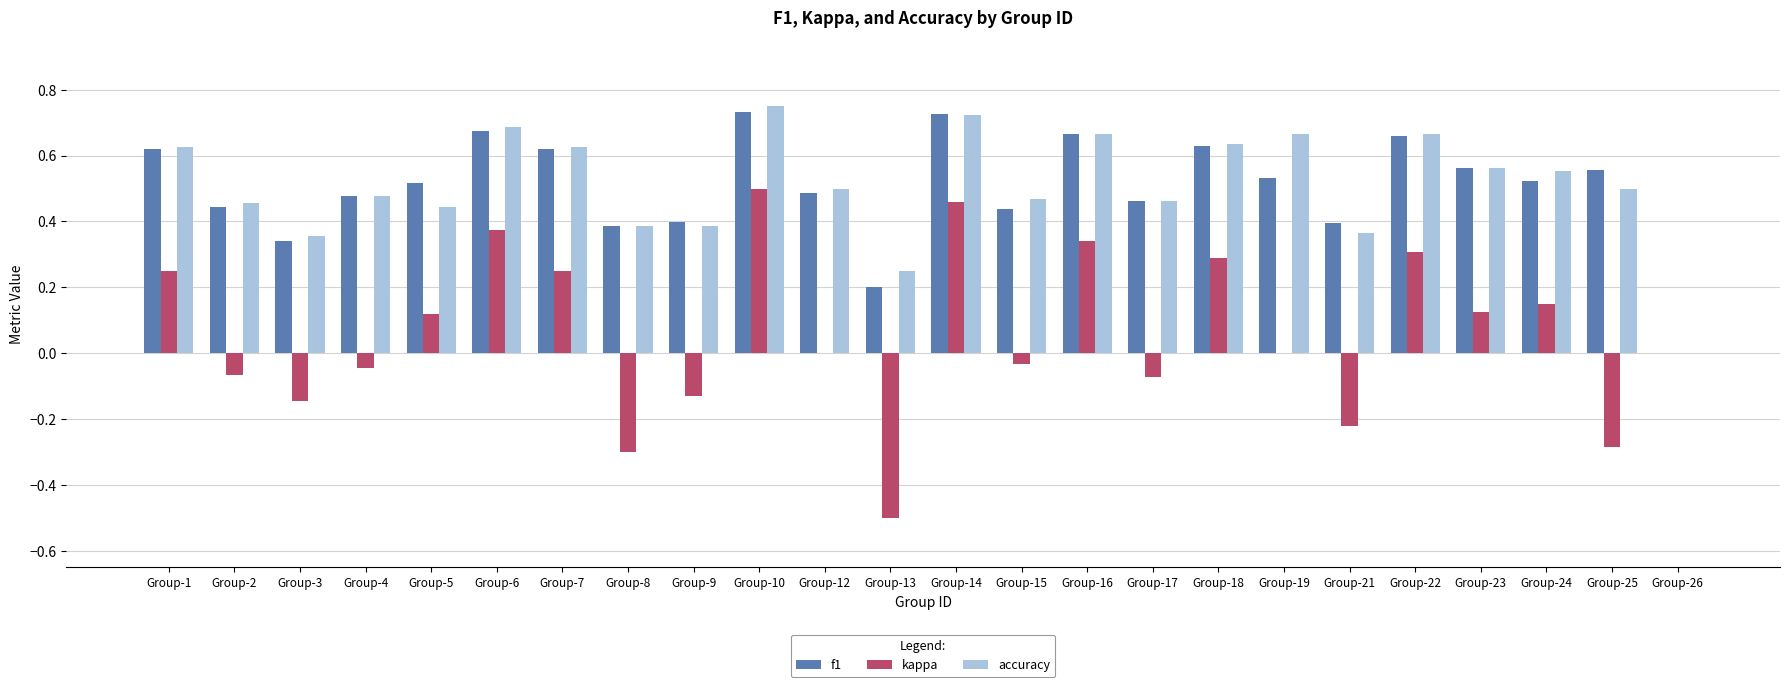

True or false: kappa has a value of 0.1 at Group-22.

False